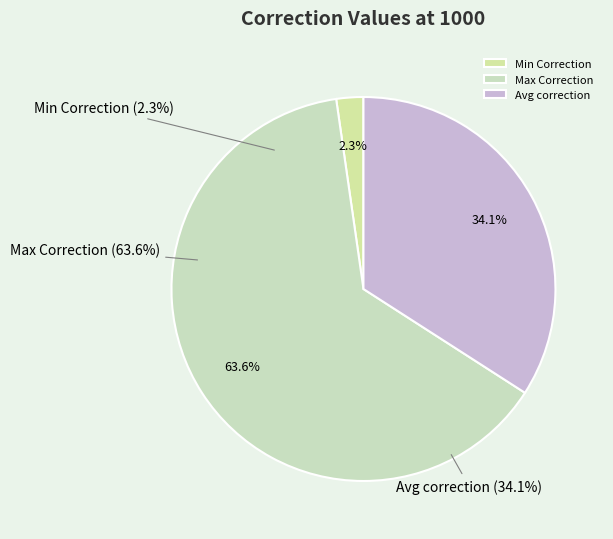

How many slices are in this pie chart?

3